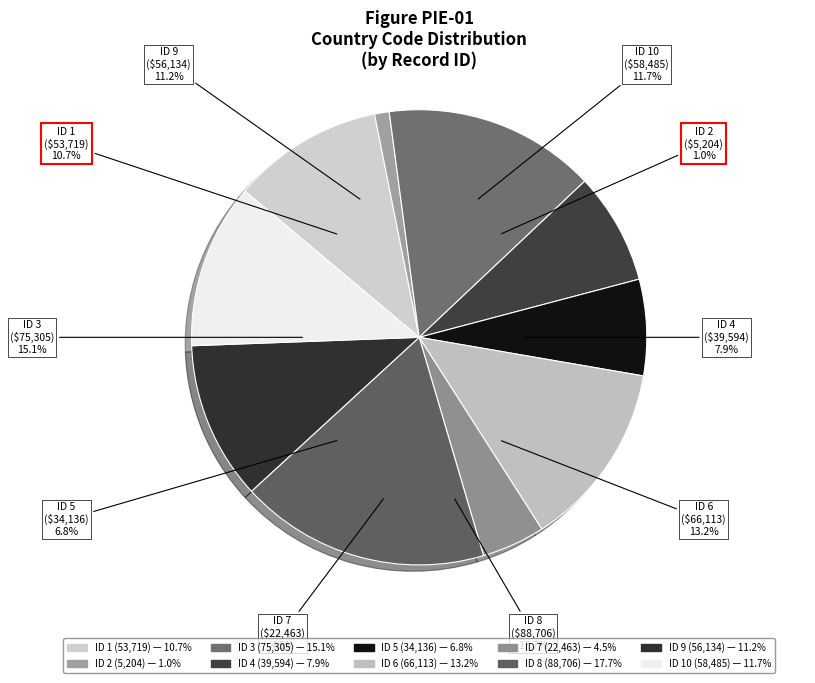

Is there any slice that represents more than half of the pie?

No